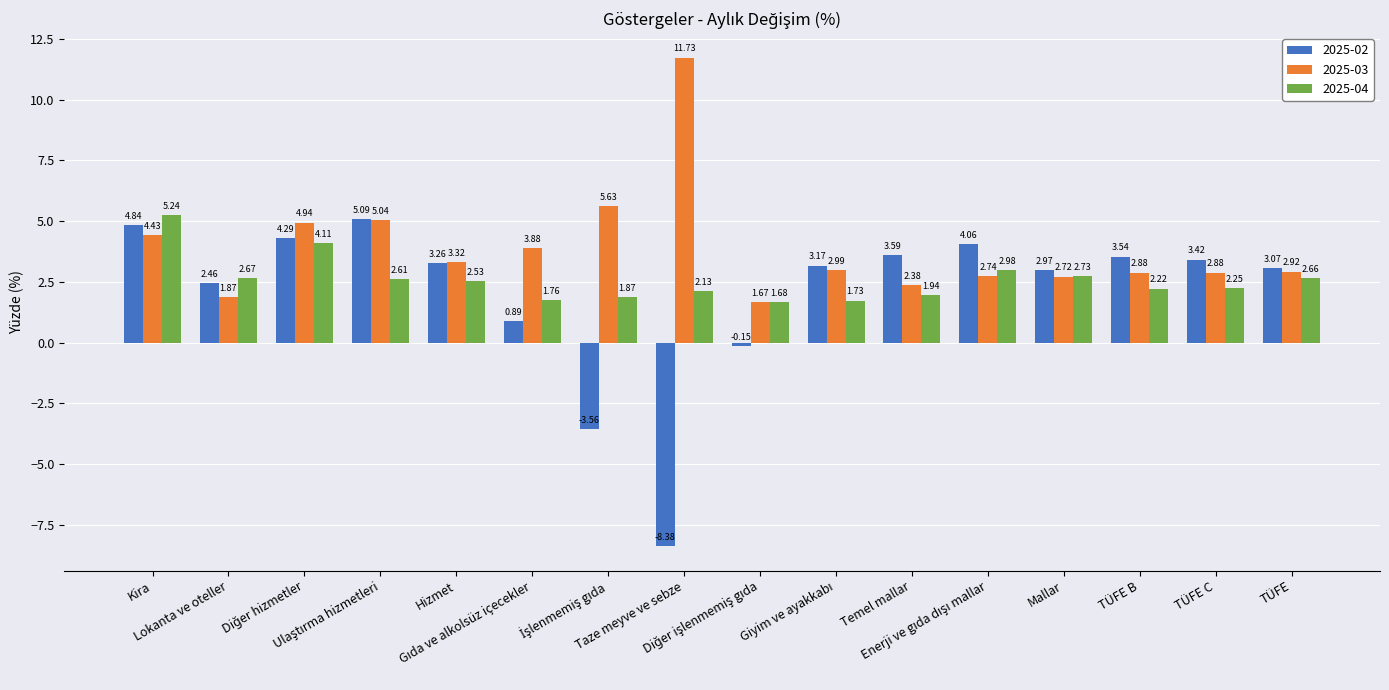

What is the difference between the 2025-02 values at Mallar and TÜFE B?

0.6